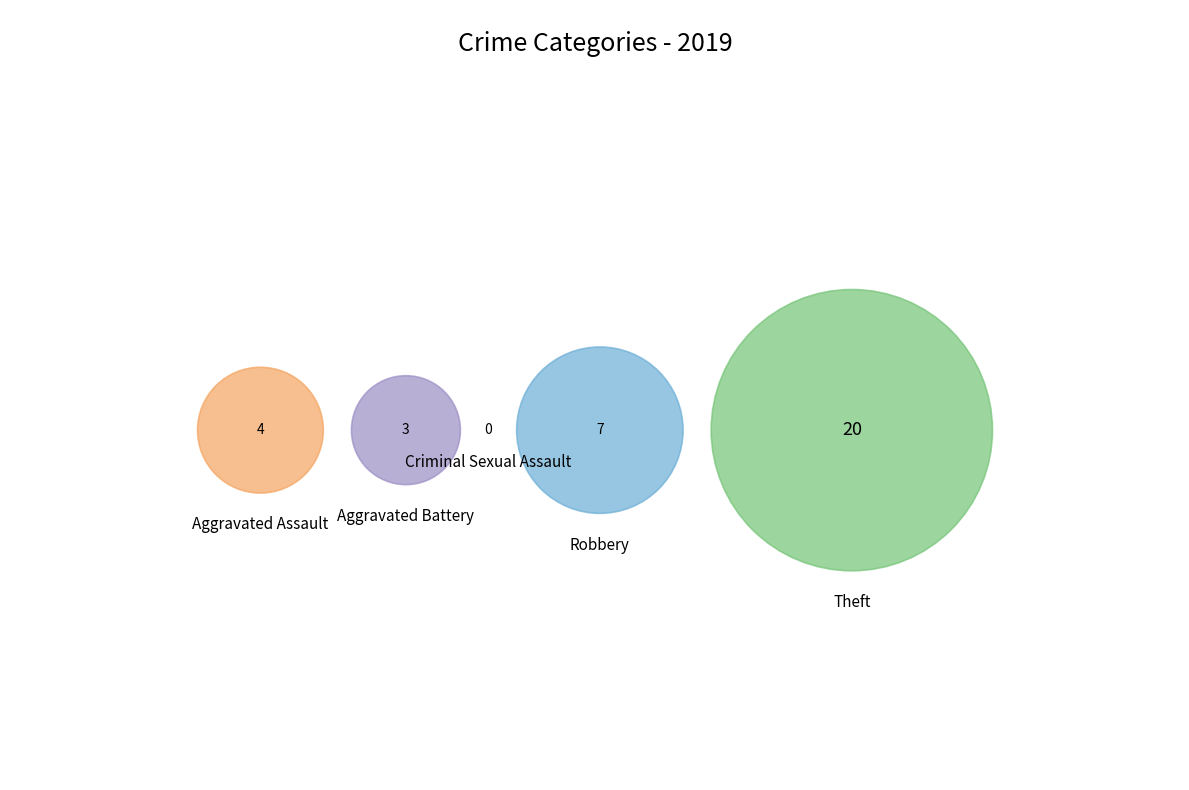

Is it true that Criminal Sexual Assault is 14% of the pie?

False